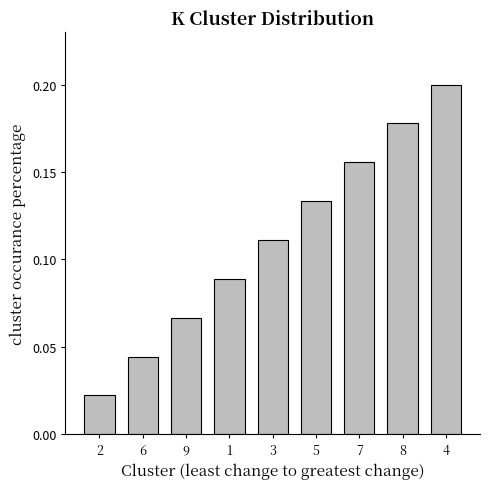

Rank the categories by value from highest to lowest.

4, 8, 7, 5, 3, 1, 9, 6, 2